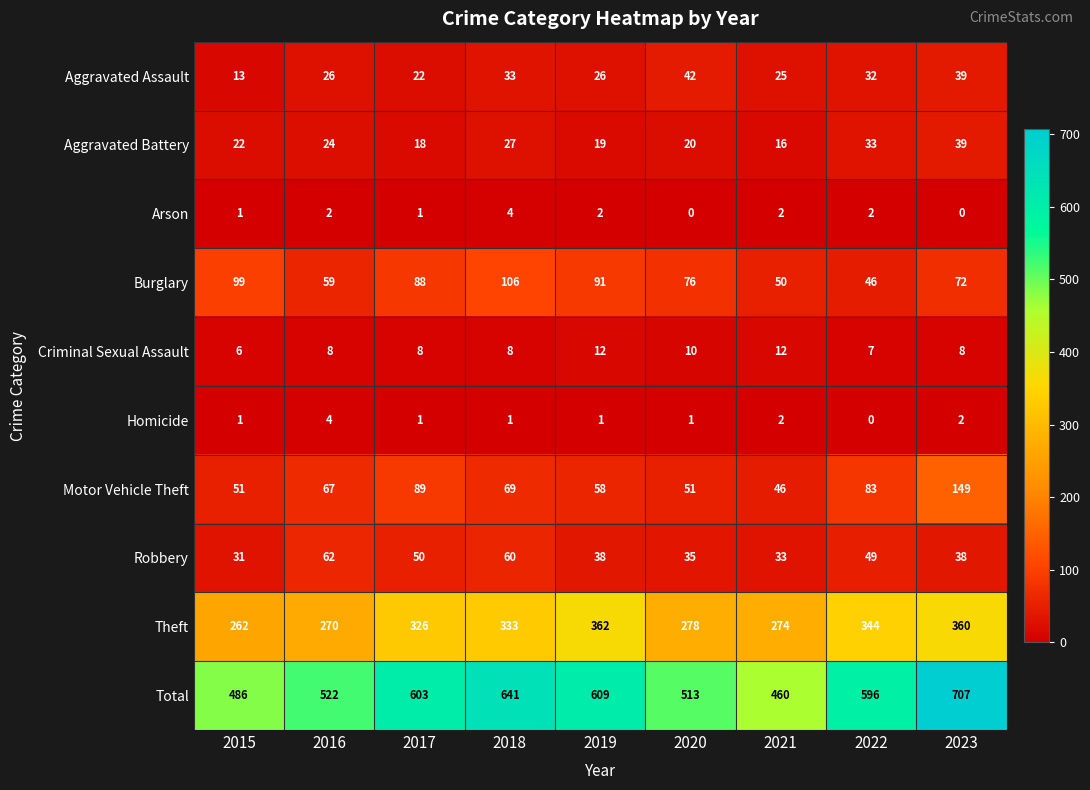

Is it true that Homicide equals 1 at 2019?

True